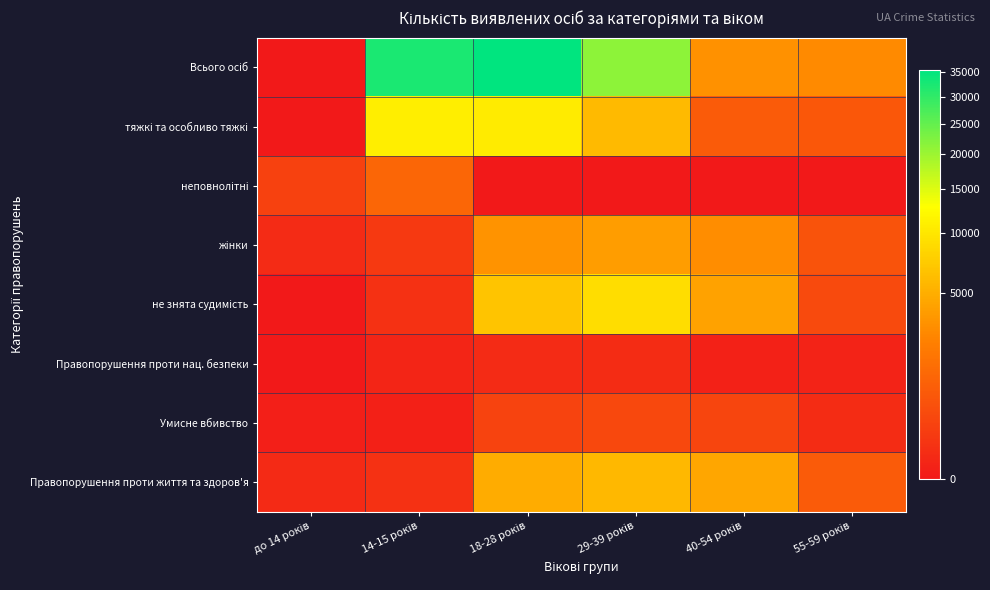

Which label corresponds to the smallest value in the chart?

до 14 років